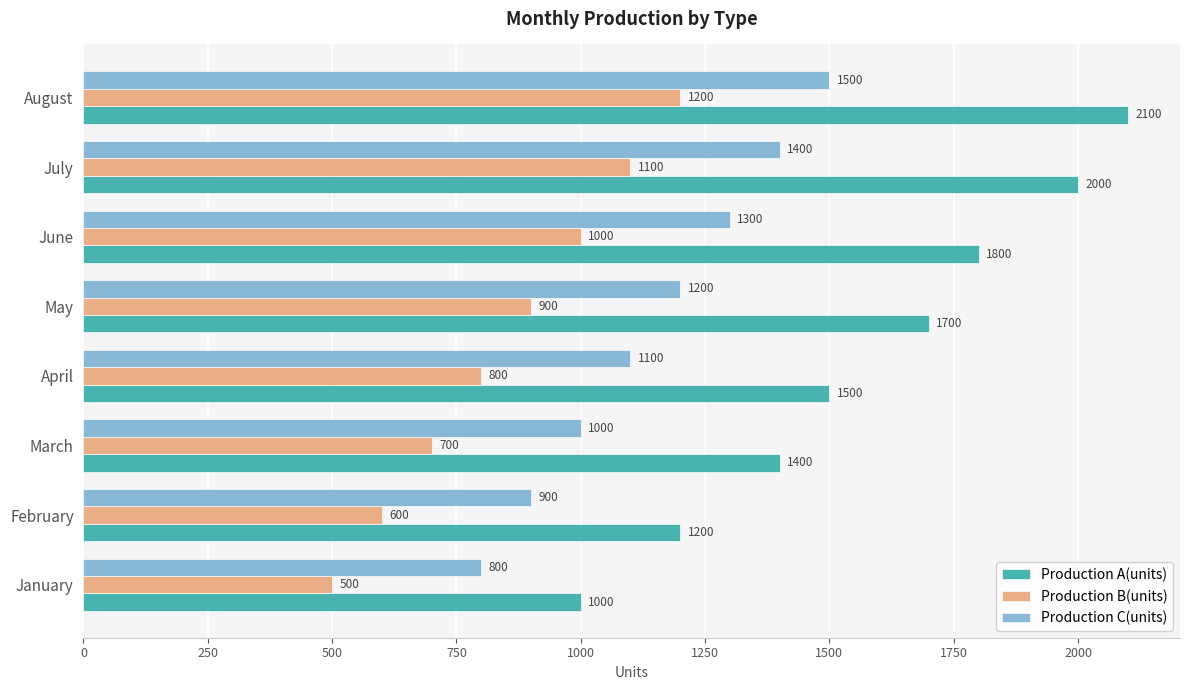

Where is Production C(units) nearest to the value 1150?

April